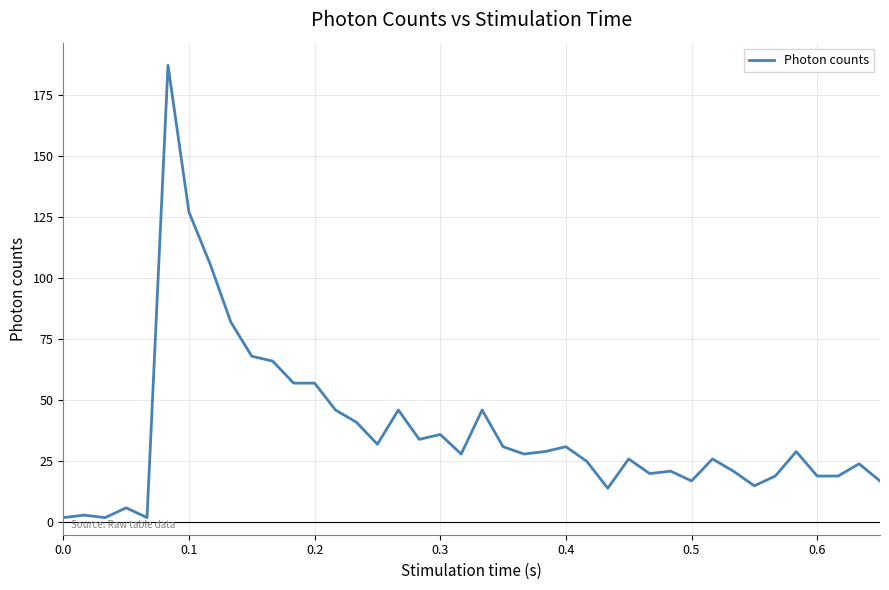

What is the maximum value shown in the chart?

187